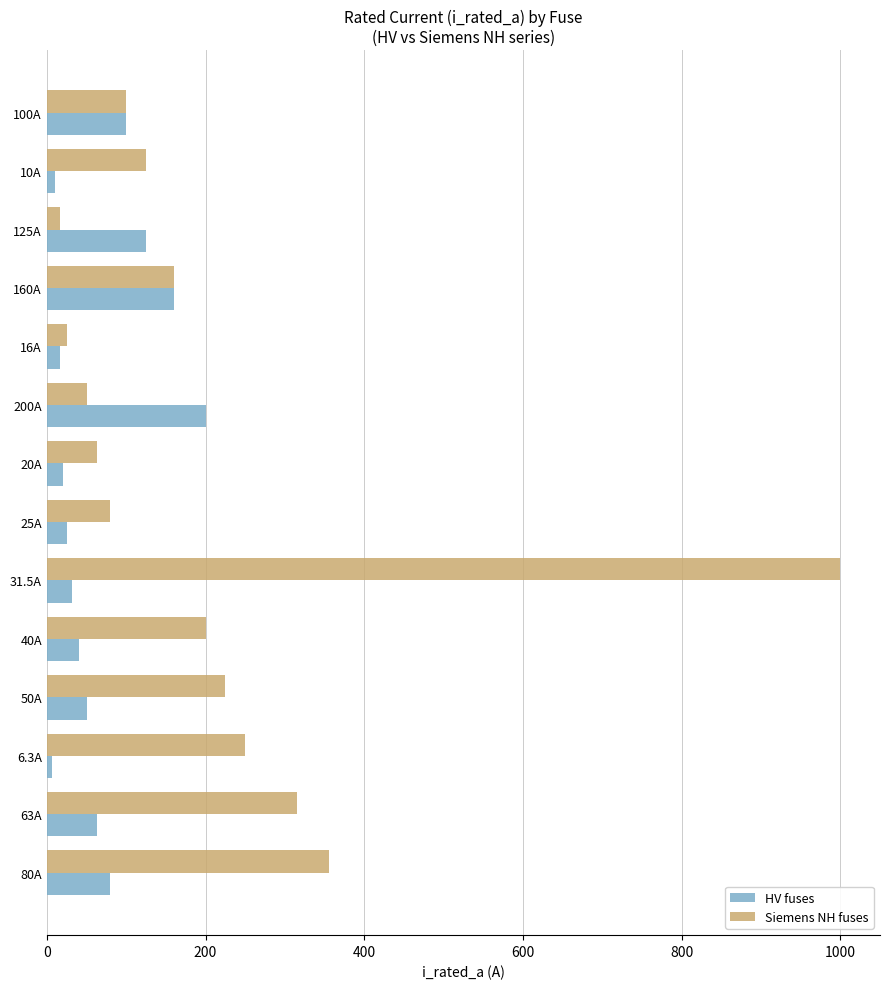

Rank the series by their maximum value, from lowest to highest.

HV fuses, Siemens NH fuses